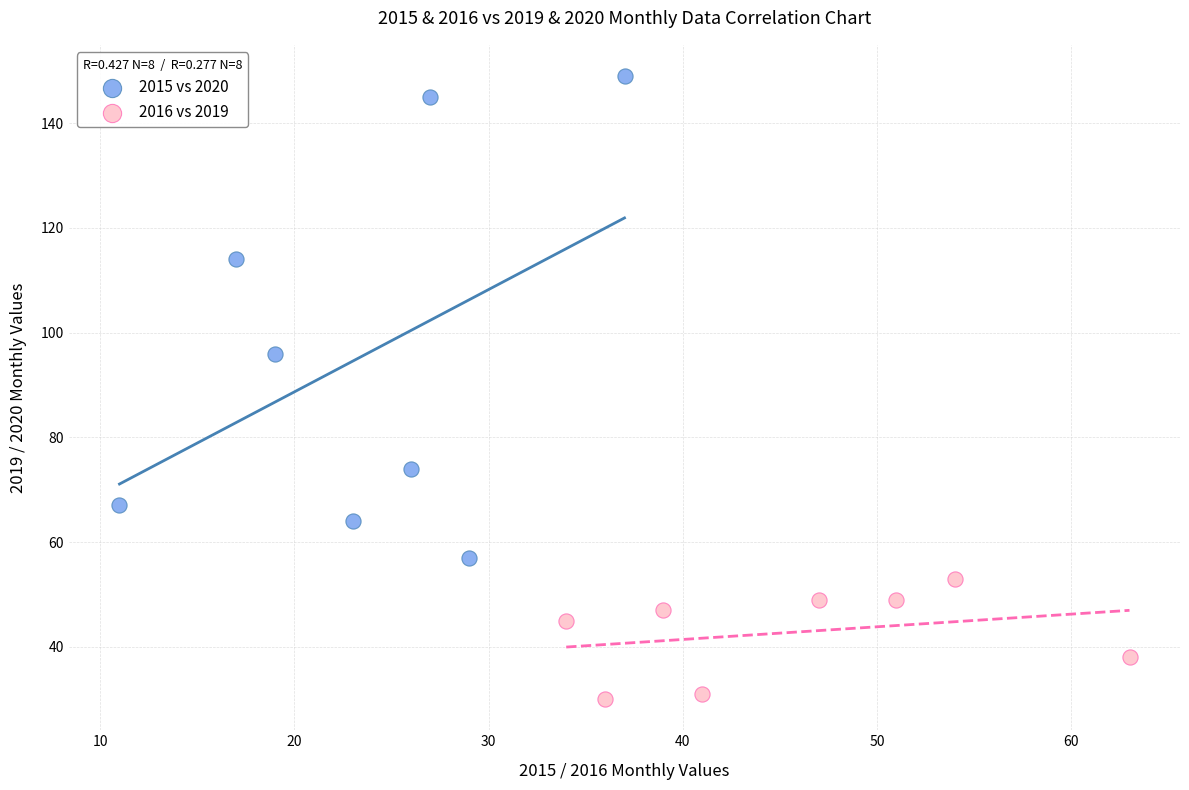

Which series contains the highest Y value?

2015 vs 2020